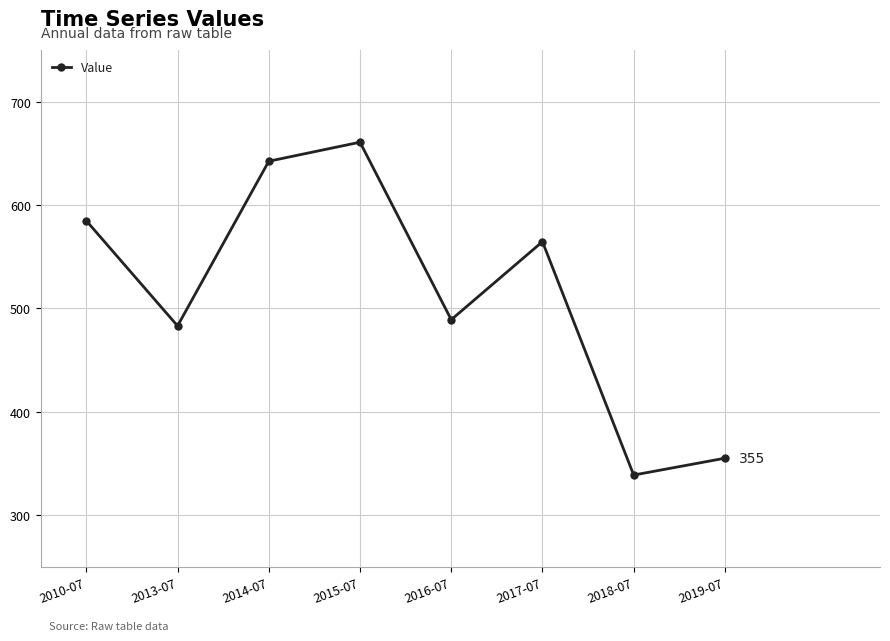

What is the difference between the second highest and second lowest values?

287.3